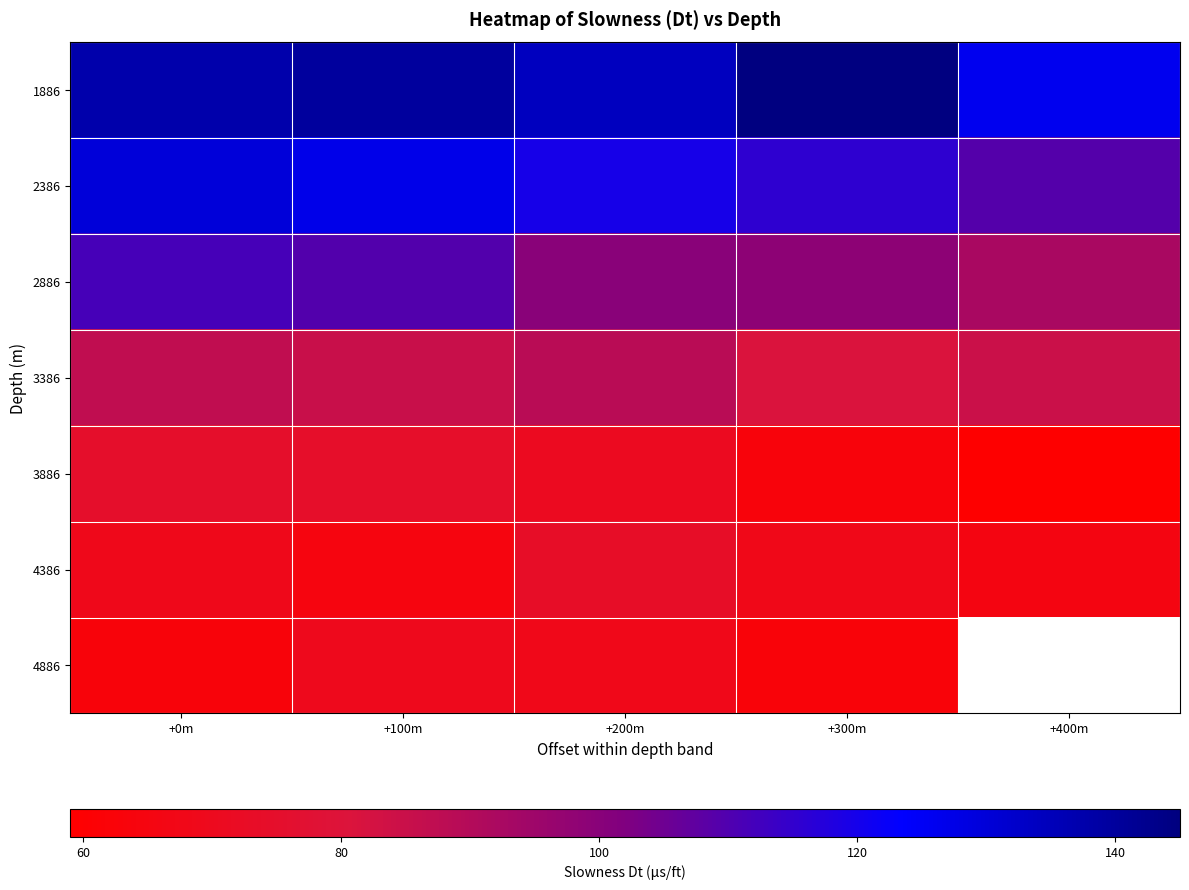

Which category has the highest value in the 3886 series?

+0m